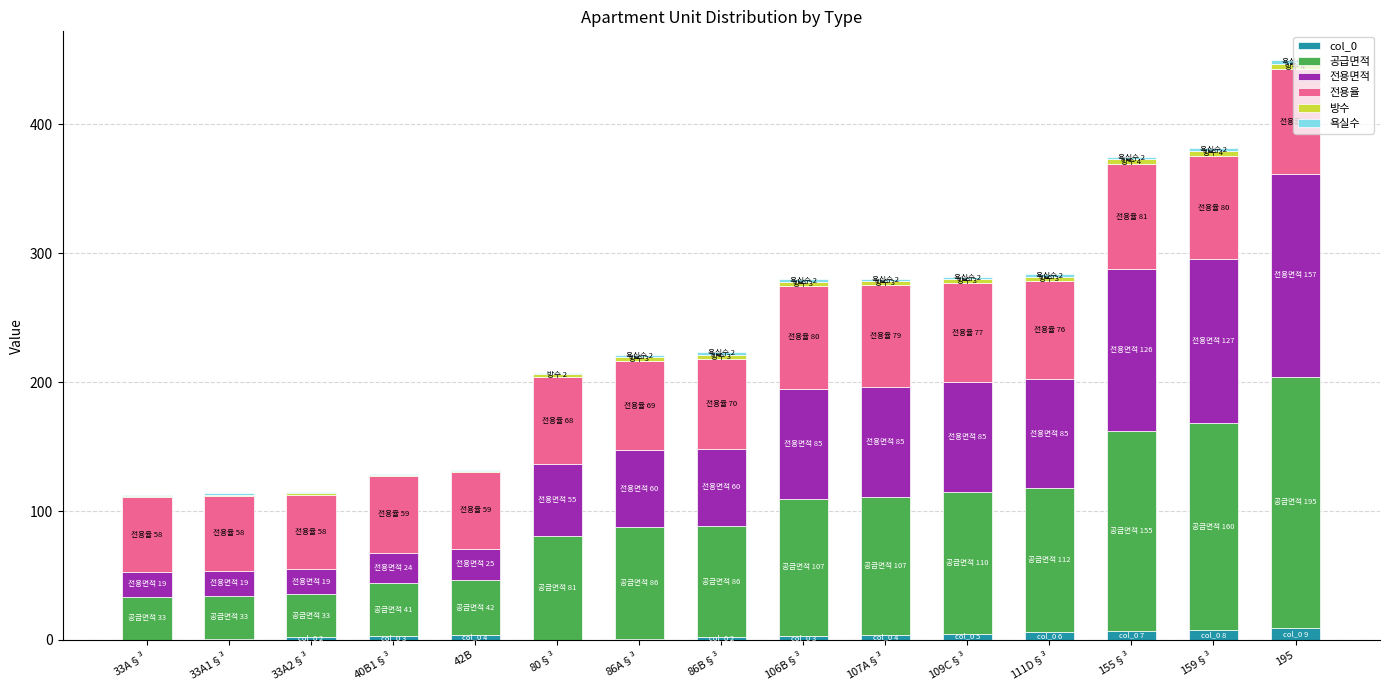

At which category is the sum across all series the highest?

195